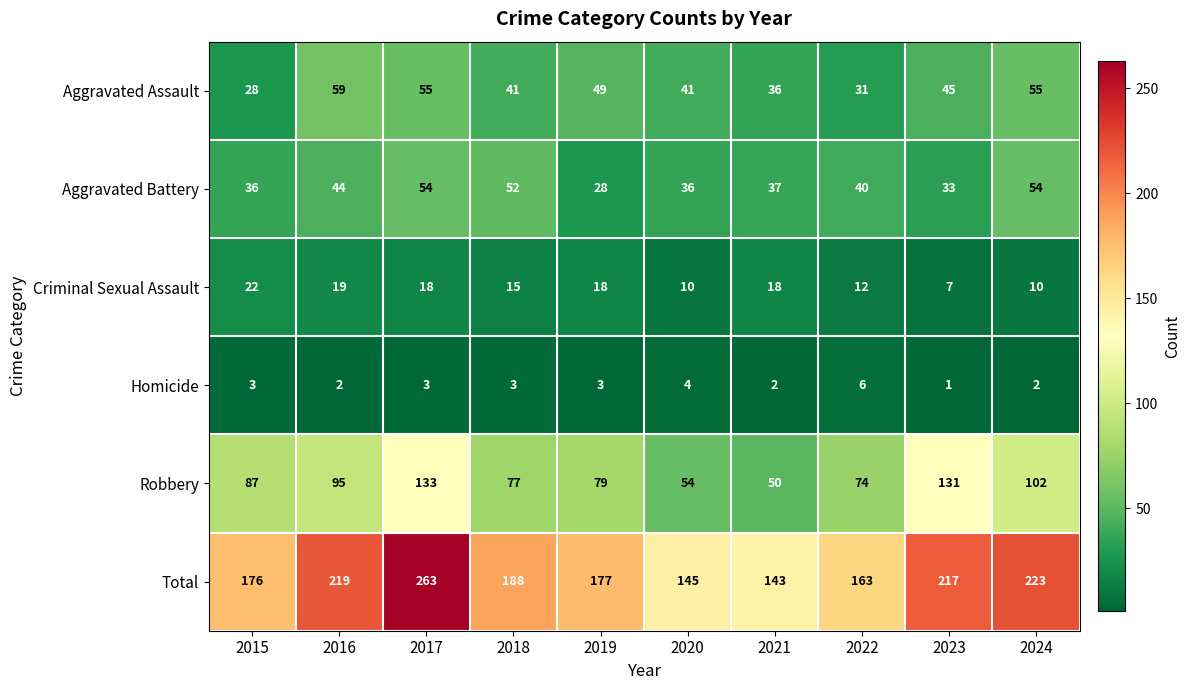

What is the difference between the second highest and minimum values in the Homicide series?

3